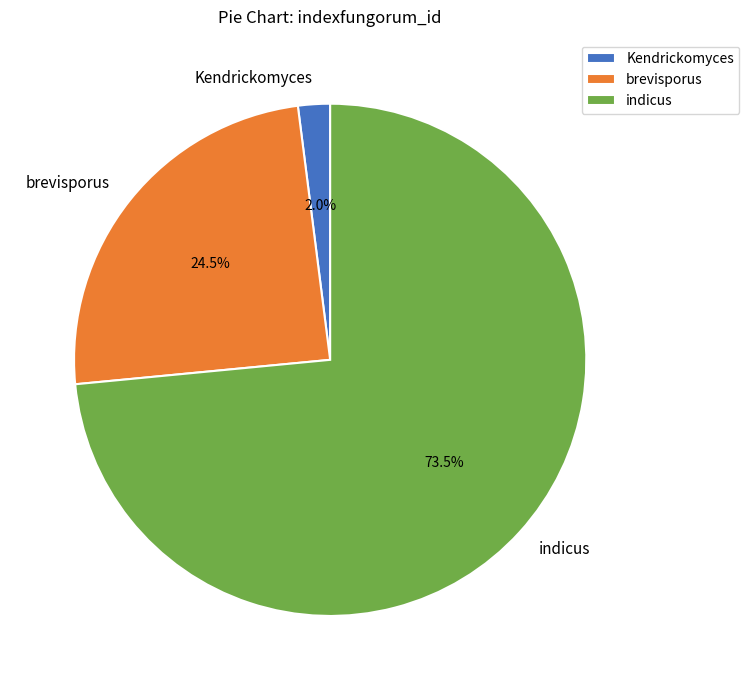

Rank the categories by value from highest to lowest.

indicus, brevisporus, Kendrickomyces